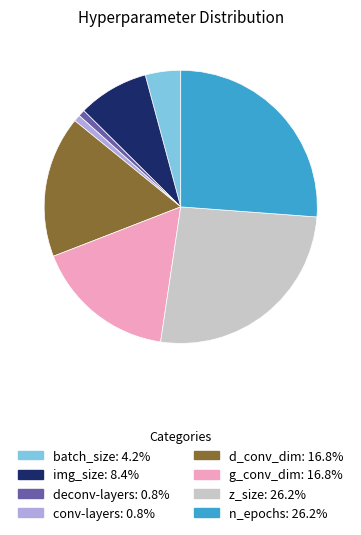

Does any single category account for the majority?

No